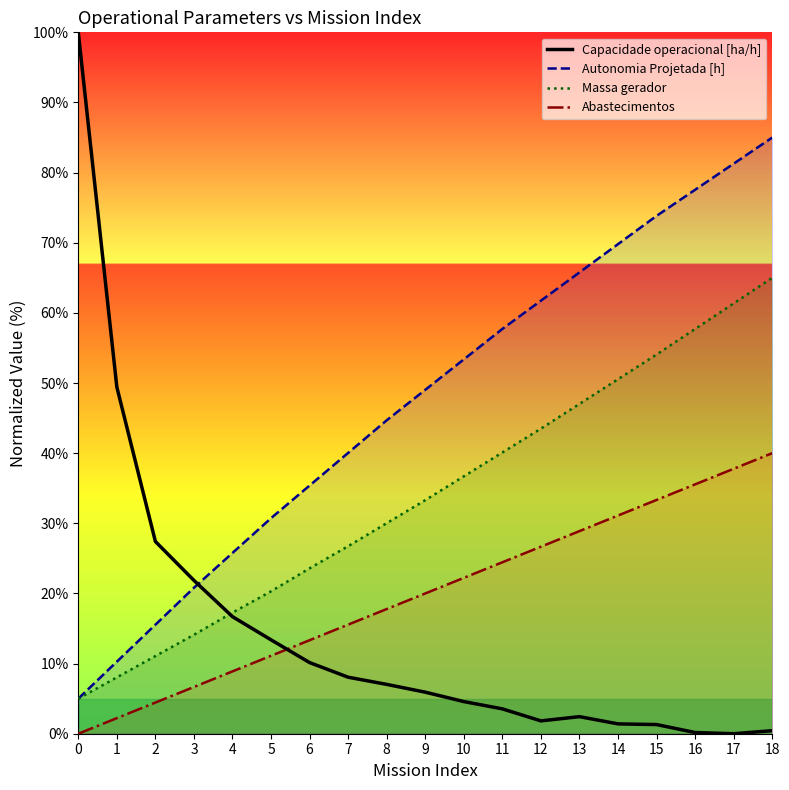

Which series has the largest range (max minus min)?

Capacidade operacional [ha/h]